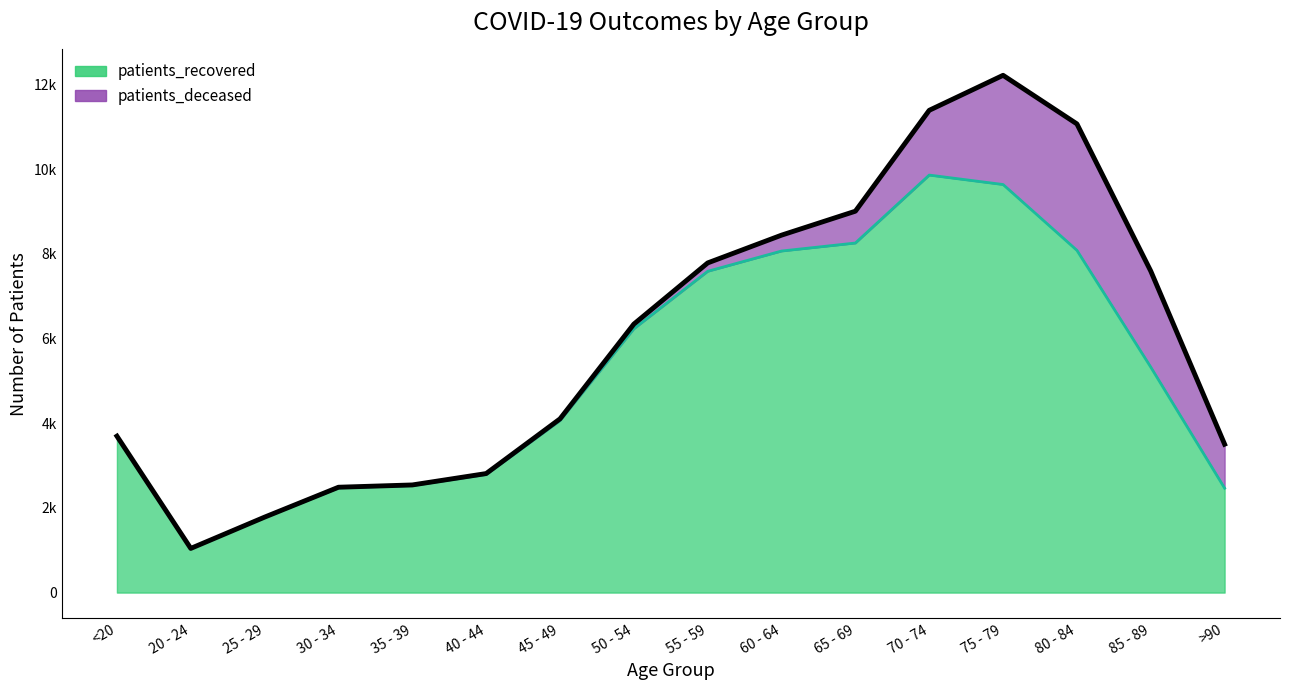

Which category has the lowest value across all series?

20 - 24